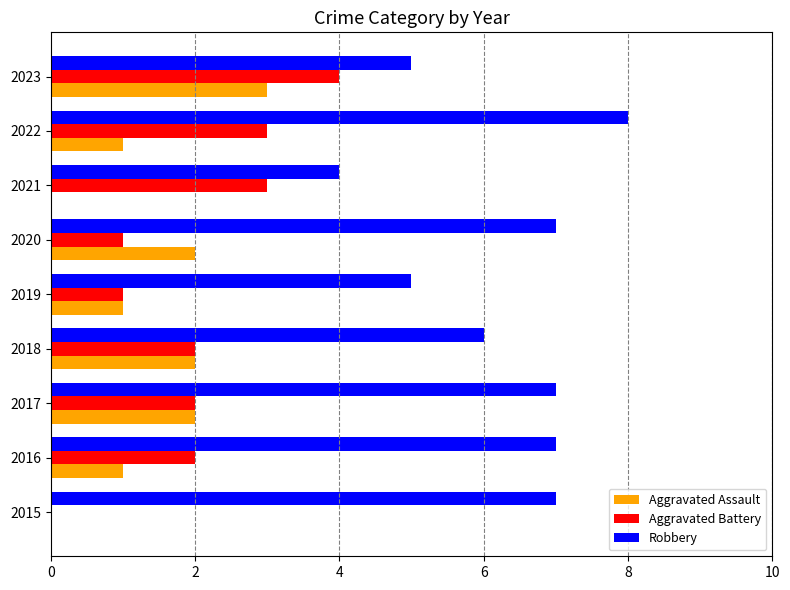

What is the average value of the Robbery series?

6